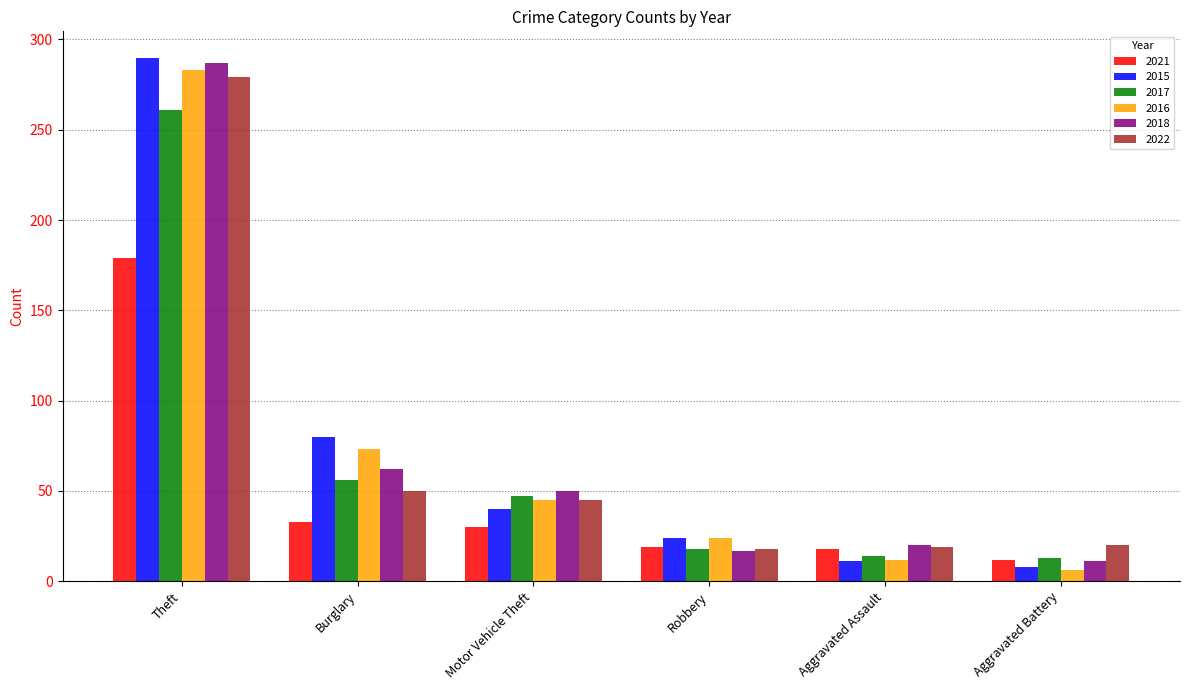

What is the lowest value of the 2016 series?

6